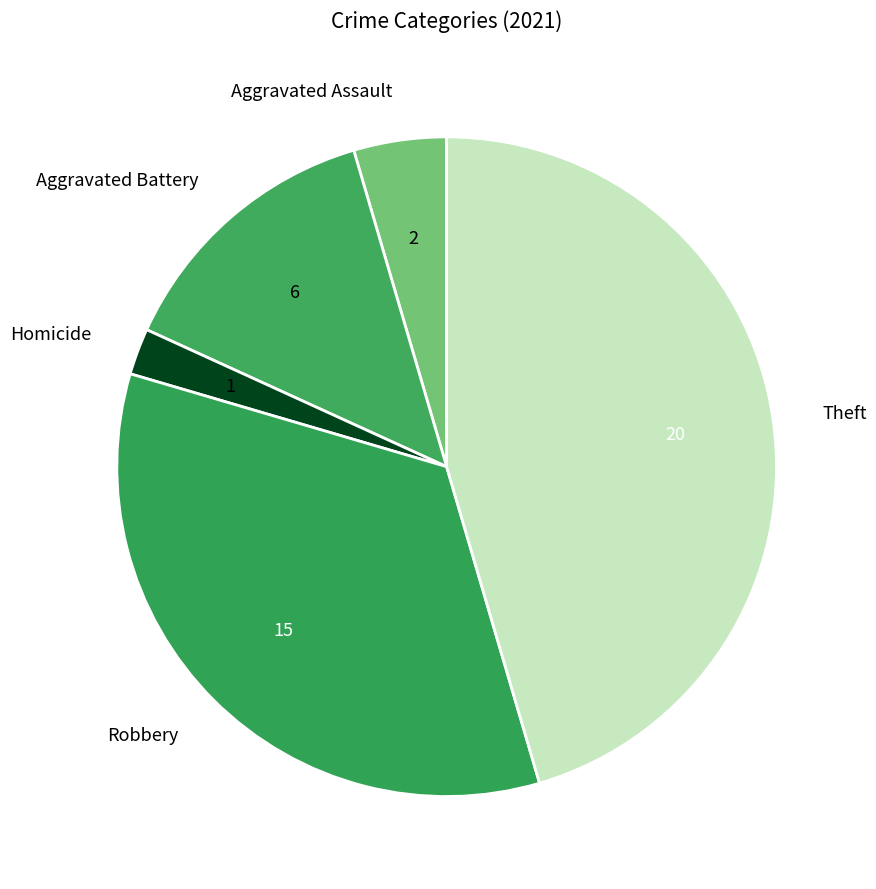

What is the ratio of the value at Theft to the value at Aggravated Battery?

3.3